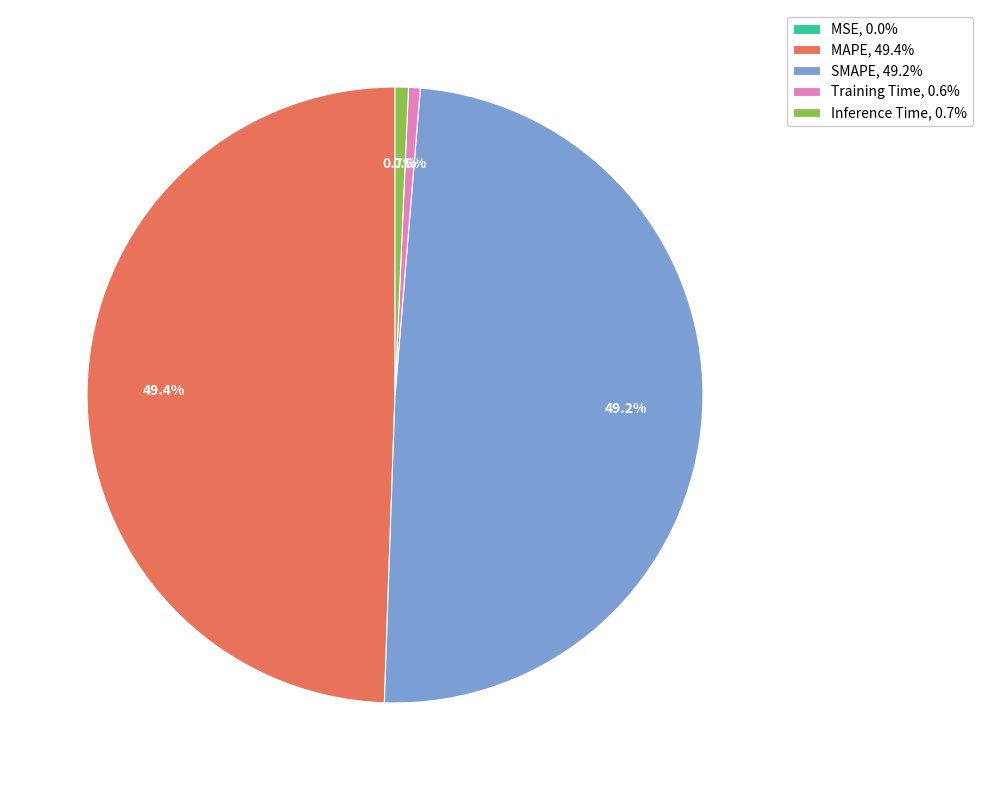

Is there a majority slice in this chart?

No